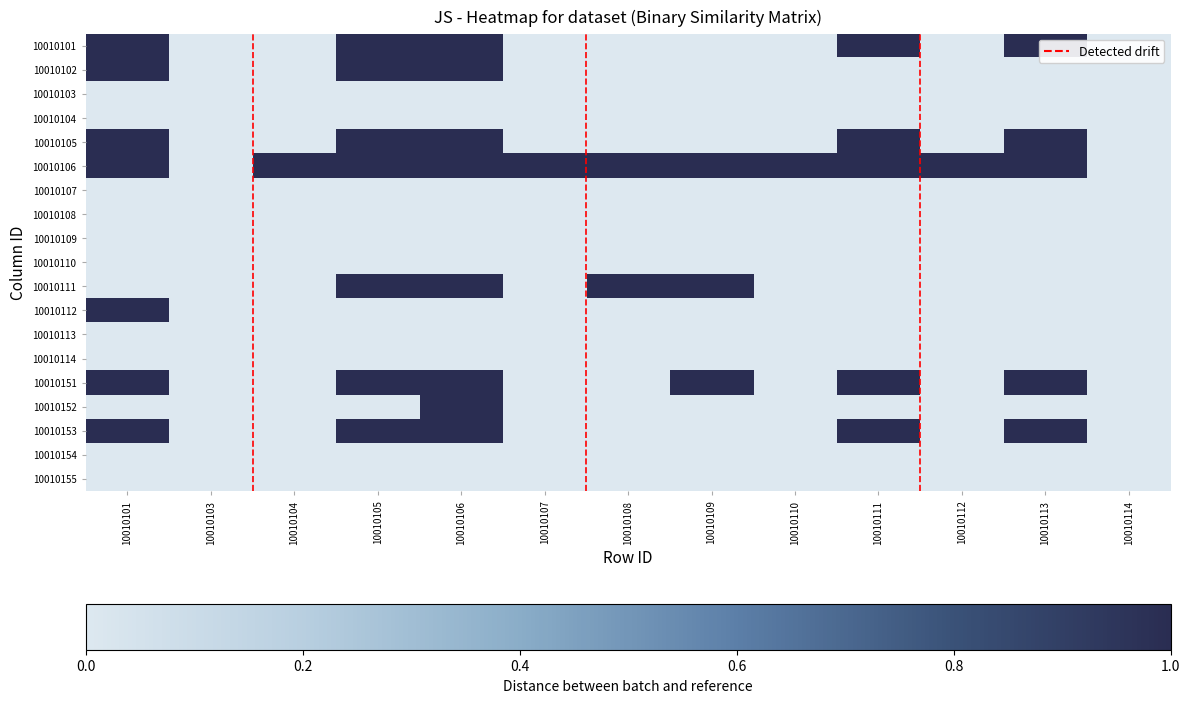

Reading right to left, list all the values displayed in this chart.

10010101: 10010114=0	10010113=1	10010112=0	10010111=1	10010110=0	10010109=0	10010108=0	10010107=0	10010106=1	10010105=1	10010104=0	10010103=0	10010101=1
10010102: 10010114=0	10010113=0	10010112=0	10010111=0	10010110=0	10010109=0	10010108=0	10010107=0	10010106=1	10010105=1	10010104=0	10010103=0	10010101=1
10010103: 10010114=0	10010113=0	10010112=0	10010111=0	10010110=0	10010109=0	10010108=0	10010107=0	10010106=0	10010105=0	10010104=0	10010103=0	10010101=0
10010104: 10010114=0	10010113=0	10010112=0	10010111=0	10010110=0	10010109=0	10010108=0	10010107=0	10010106=0	10010105=0	10010104=0	10010103=0	10010101=0
10010105: 10010114=0	10010113=1	10010112=0	10010111=1	10010110=0	10010109=0	10010108=0	10010107=0	10010106=1	10010105=1	10010104=0	10010103=0	10010101=1
10010106: 10010114=0	10010113=1	10010112=1	10010111=1	10010110=1	10010109=1	10010108=1	10010107=1	10010106=1	10010105=1	10010104=1	10010103=0	10010101=1
10010107: 10010114=0	10010113=0	10010112=0	10010111=0	10010110=0	10010109=0	10010108=0	10010107=0	10010106=0	10010105=0	10010104=0	10010103=0	10010101=0
10010108: 10010114=0	10010113=0	10010112=0	10010111=0	10010110=0	10010109=0	10010108=0	10010107=0	10010106=0	10010105=0	10010104=0	10010103=0	10010101=0
10010109: 10010114=0	10010113=0	10010112=0	10010111=0	10010110=0	10010109=0	10010108=0	10010107=0	10010106=0	10010105=0	10010104=0	10010103=0	10010101=0
10010110: 10010114=0	10010113=0	10010112=0	10010111=0	10010110=0	10010109=0	10010108=0	10010107=0	10010106=0	10010105=0	10010104=0	10010103=0	10010101=0
10010111: 10010114=0	10010113=0	10010112=0	10010111=0	10010110=0	10010109=1	10010108=1	10010107=0	10010106=1	10010105=1	10010104=0	10010103=0	10010101=0
10010112: 10010114=0	10010113=0	10010112=0	10010111=0	10010110=0	10010109=0	10010108=0	10010107=0	10010106=0	10010105=0	10010104=0	10010103=0	10010101=1
10010113: 10010114=0	10010113=0	10010112=0	10010111=0	10010110=0	10010109=0	10010108=0	10010107=0	10010106=0	10010105=0	10010104=0	10010103=0	10010101=0
10010114: 10010114=0	10010113=0	10010112=0	10010111=0	10010110=0	10010109=0	10010108=0	10010107=0	10010106=0	10010105=0	10010104=0	10010103=0	10010101=0
10010151: 10010114=0	10010113=1	10010112=0	10010111=1	10010110=0	10010109=1	10010108=0	10010107=0	10010106=1	10010105=1	10010104=0	10010103=0	10010101=1
10010152: 10010114=0	10010113=0	10010112=0	10010111=0	10010110=0	10010109=0	10010108=0	10010107=0	10010106=1	10010105=0	10010104=0	10010103=0	10010101=0
10010153: 10010114=0	10010113=1	10010112=0	10010111=1	10010110=0	10010109=0	10010108=0	10010107=0	10010106=1	10010105=1	10010104=0	10010103=0	10010101=1
10010154: 10010114=0	10010113=0	10010112=0	10010111=0	10010110=0	10010109=0	10010108=0	10010107=0	10010106=0	10010105=0	10010104=0	10010103=0	10010101=0
10010155: 10010114=0	10010113=0	10010112=0	10010111=0	10010110=0	10010109=0	10010108=0	10010107=0	10010106=0	10010105=0	10010104=0	10010103=0	10010101=0